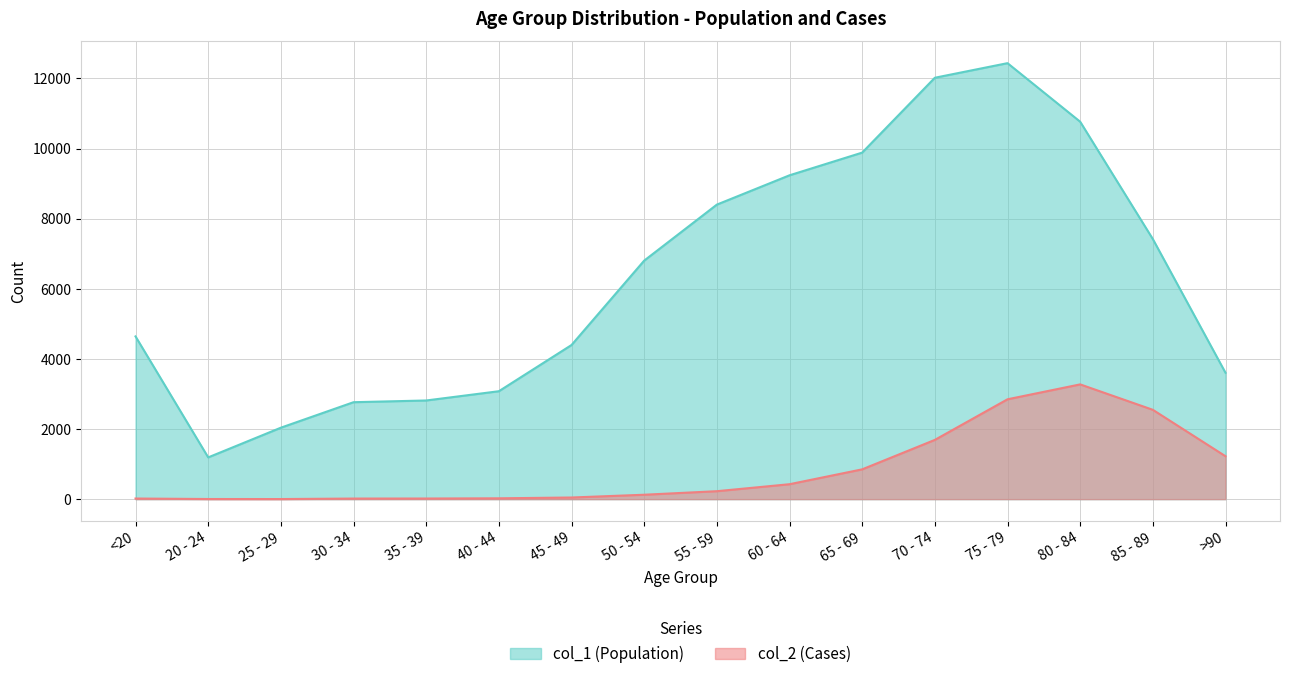

Reading left to right, what are all the values shown in this chart?

col_1: 4641	1191	2038	2765	2814	3078	4396	6803	8400	9236	9883	12018	12434	10764	7417	3604
col_2: 18	4	3	17	18	24	47	126	227	426	850	1690	2848	3273	2548	1224